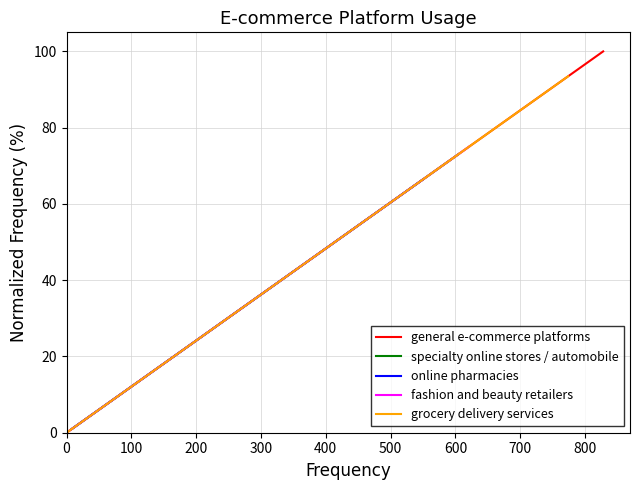

What is the highest value of the online pharmacies series?

66.4